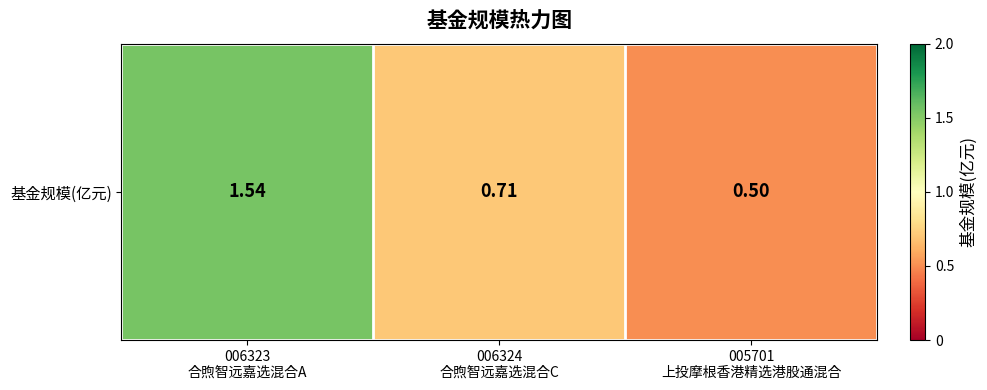

At which label is the value closest to 1?

006324
合煦智远嘉选混合C